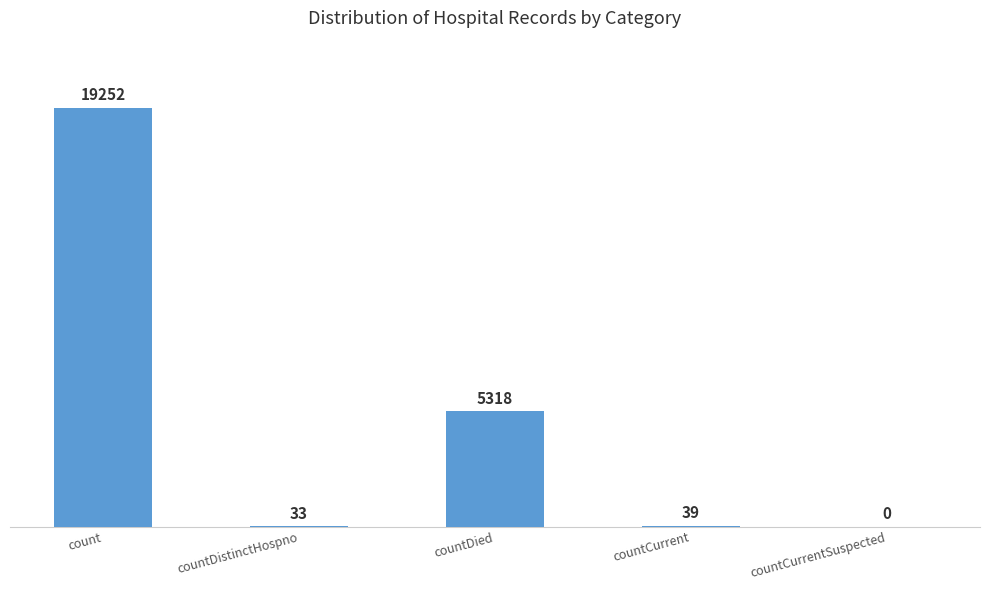

What value does the data have at countCurrent?

39